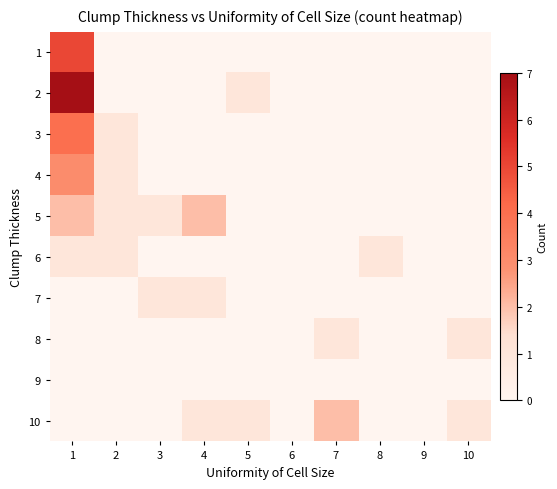

Which label corresponds to the smallest value in the chart?

2